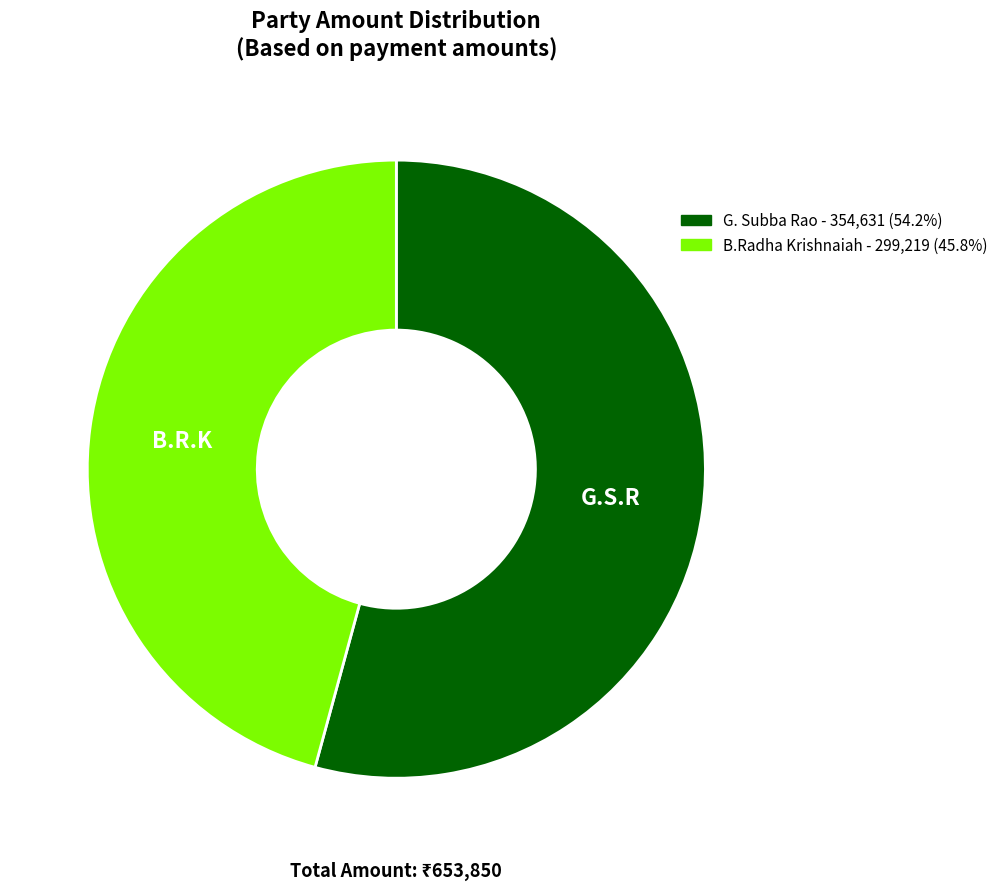

Which slice is the smallest?

B.Radha Krishnaiah